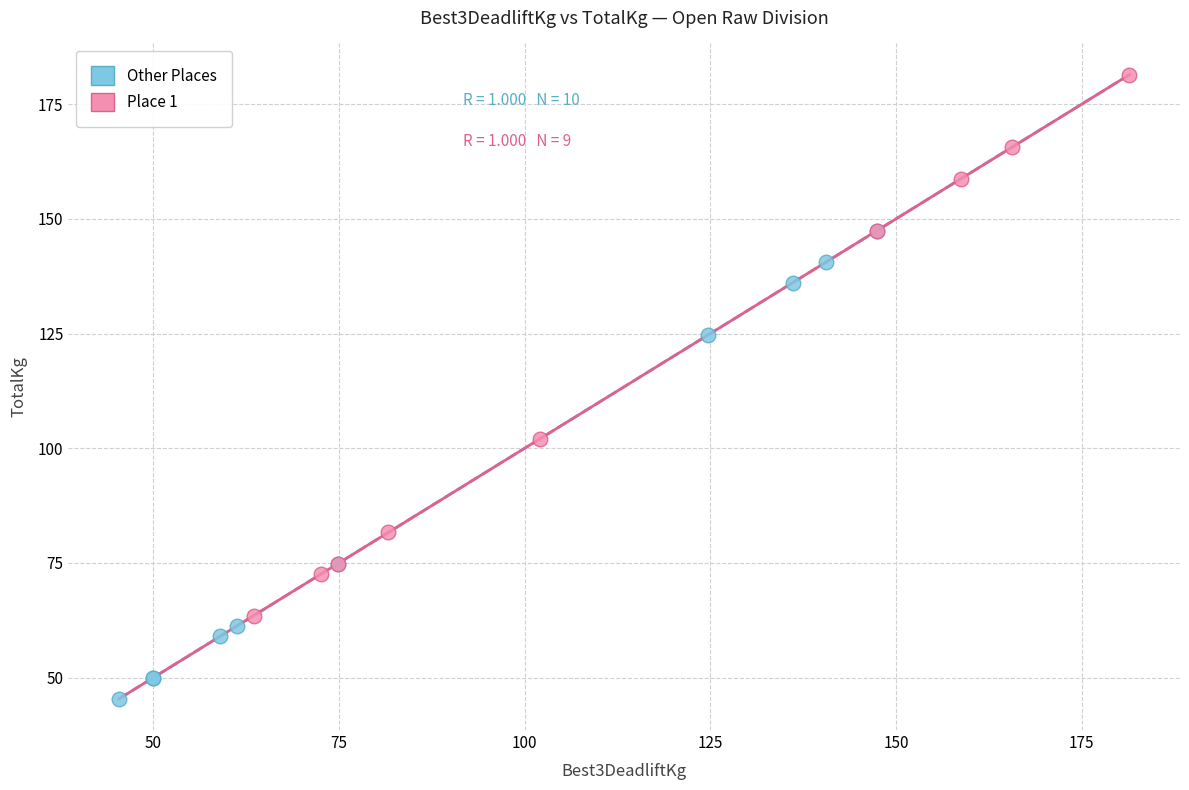

Which series has the largest Y range (max minus min)?

Place 1